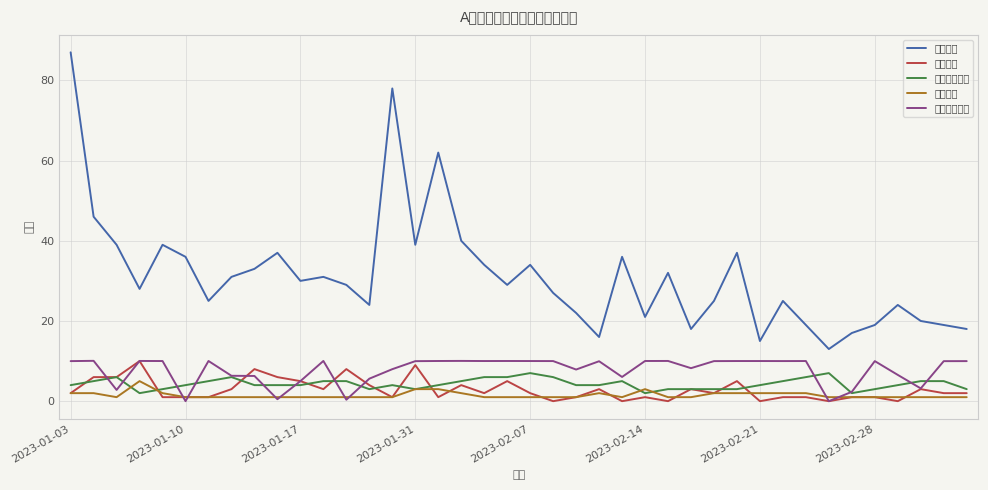

Does the chart display data point markers on the line(s)?

No